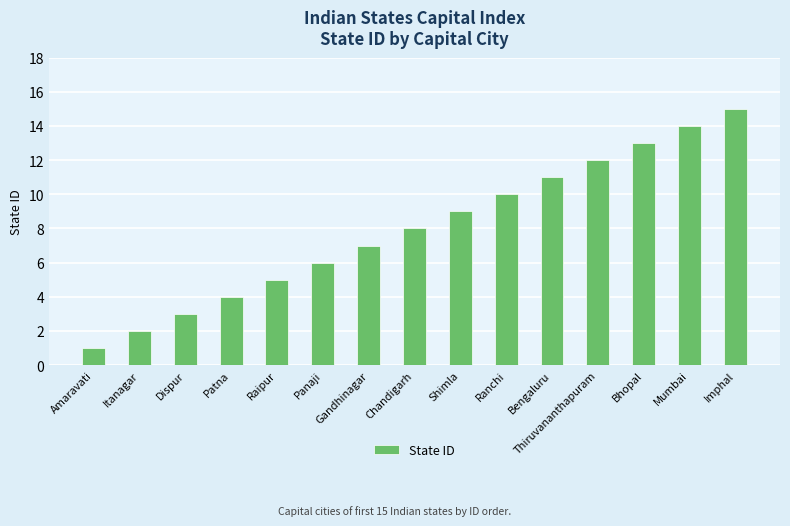

At which category does the chart reach its peak across all series?

Imphal